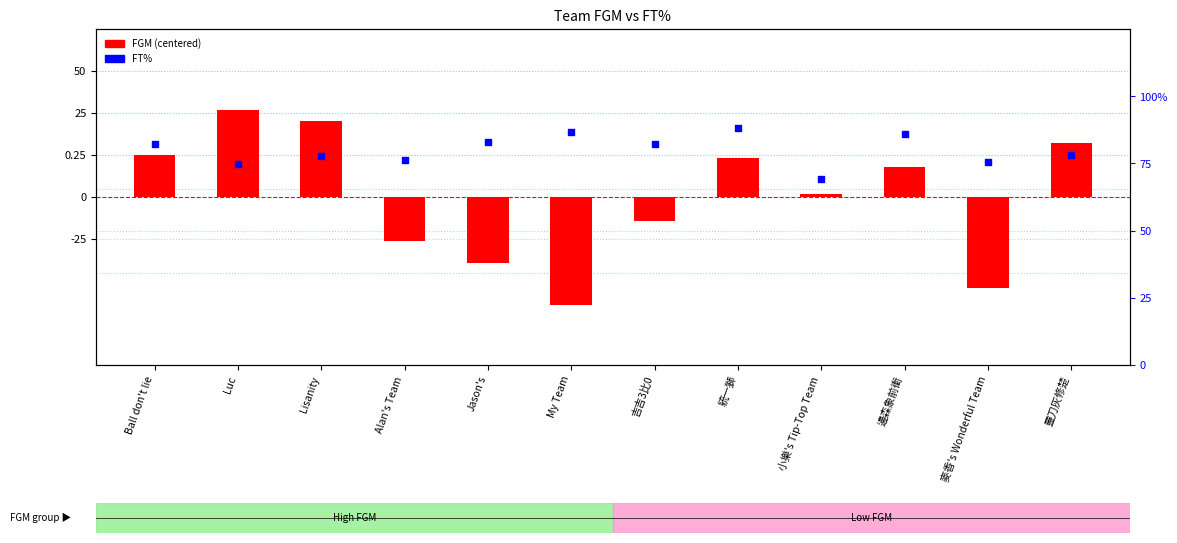

Which series reaches the minimum Y coordinate?

FGM (centered)